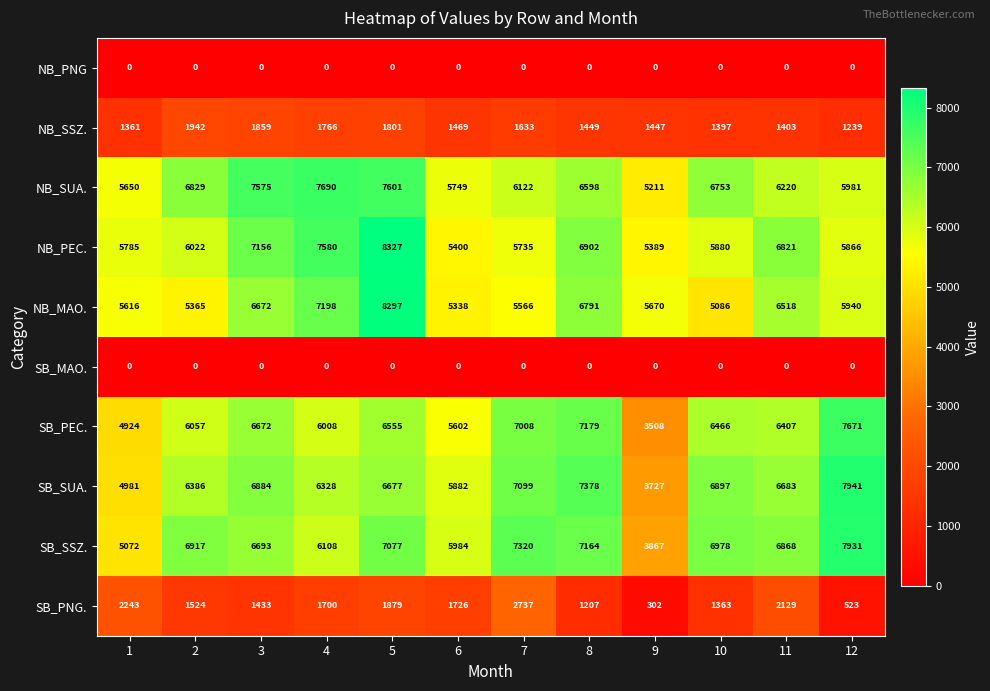

Which category has the lowest value in the NB_PEC. series?

9